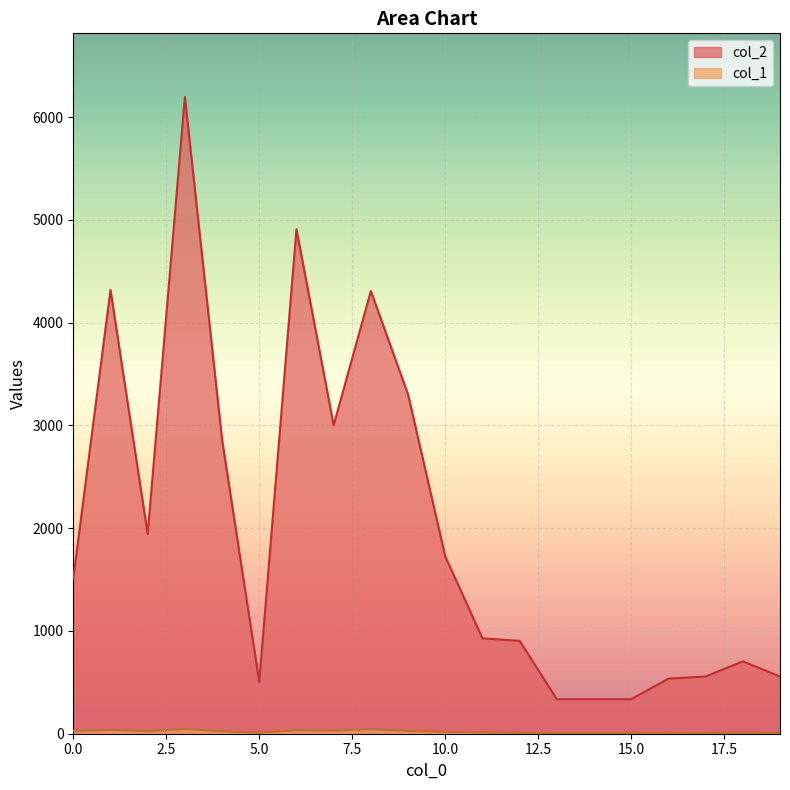

At how many categories does at least one series exceed 3834?

4